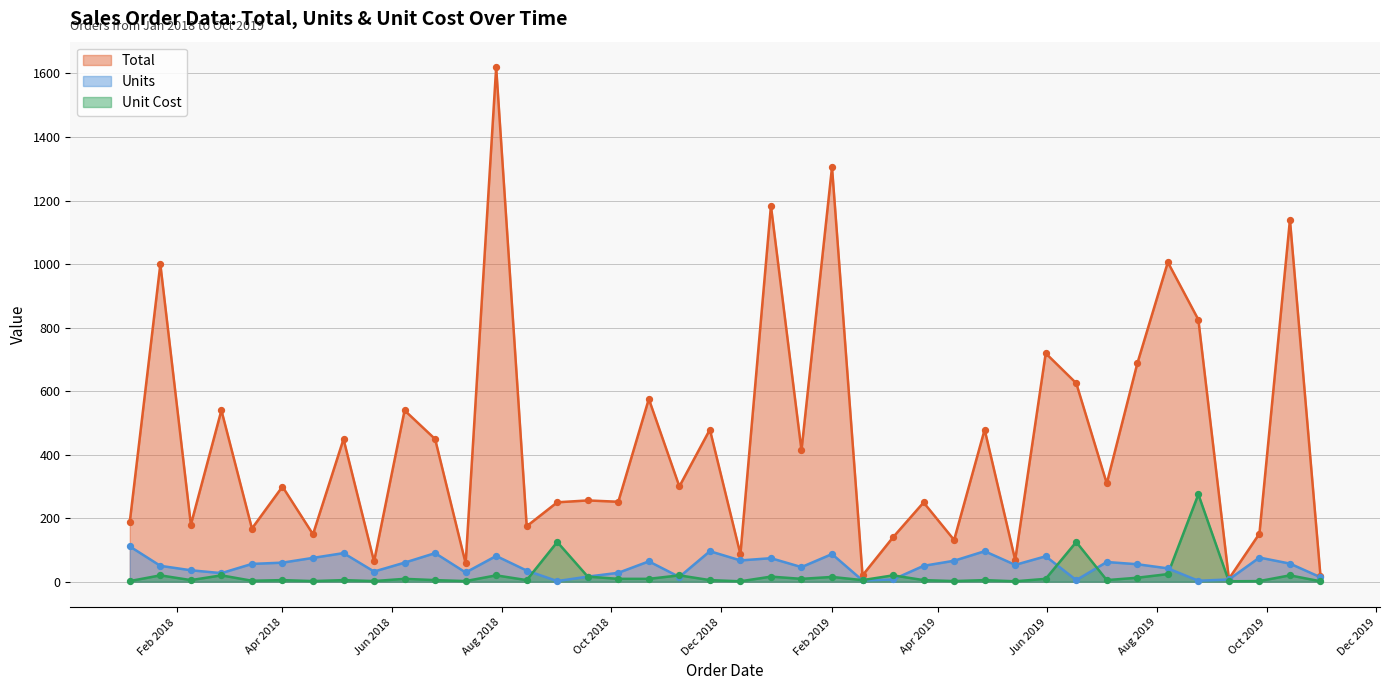

Which series contains the lowest Y value?

Unit Cost